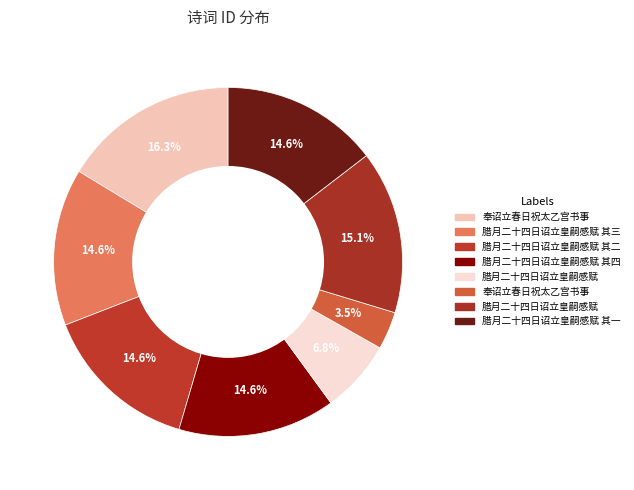

Rank the categories by value from lowest to highest.

奉诏立春日祝太乙宫书事, 腊月二十四日诏立皇嗣感赋, 腊月二十四日诏立皇嗣感赋 其一, 腊月二十四日诏立皇嗣感赋 其二, 腊月二十四日诏立皇嗣感赋 其三, 腊月二十四日诏立皇嗣感赋 其四, 腊月二十四日诏立皇嗣感赋, 奉诏立春日祝太乙宫书事